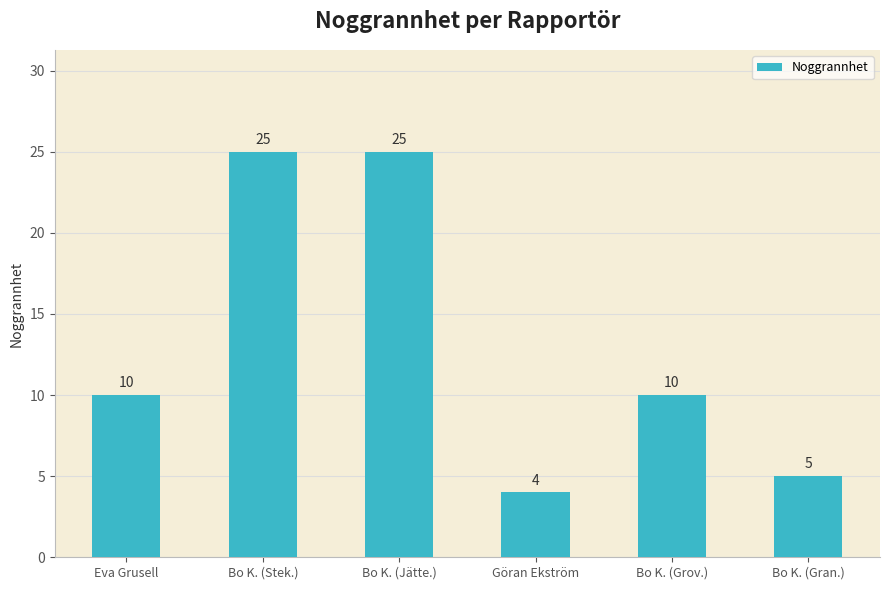

Read the value at Eva Grusell, to the nearest 10.

10